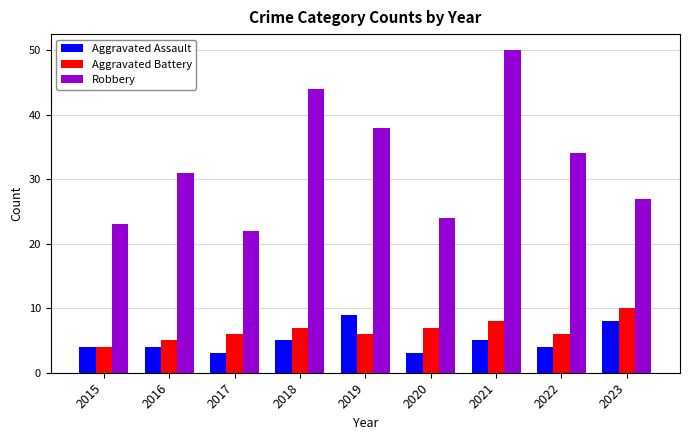

What is the value of the Robbery bar at the 5th from the left?

38